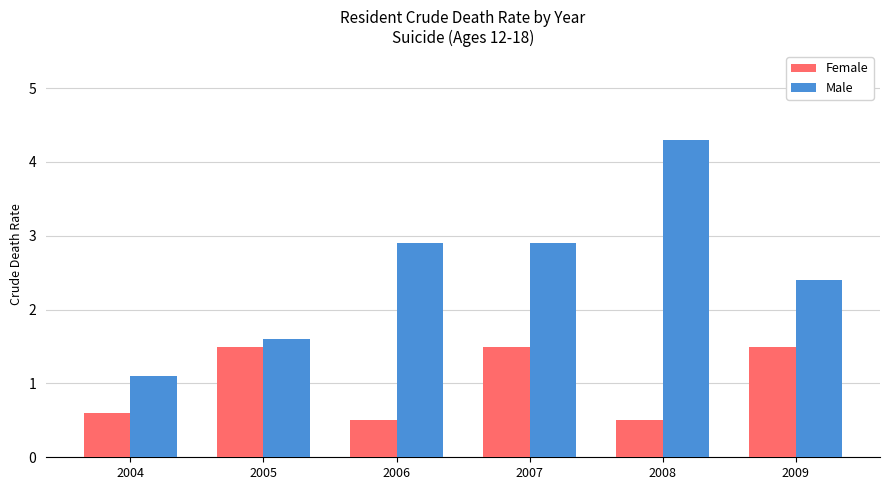

Rank the series by their average value, from highest to lowest.

Male, Female